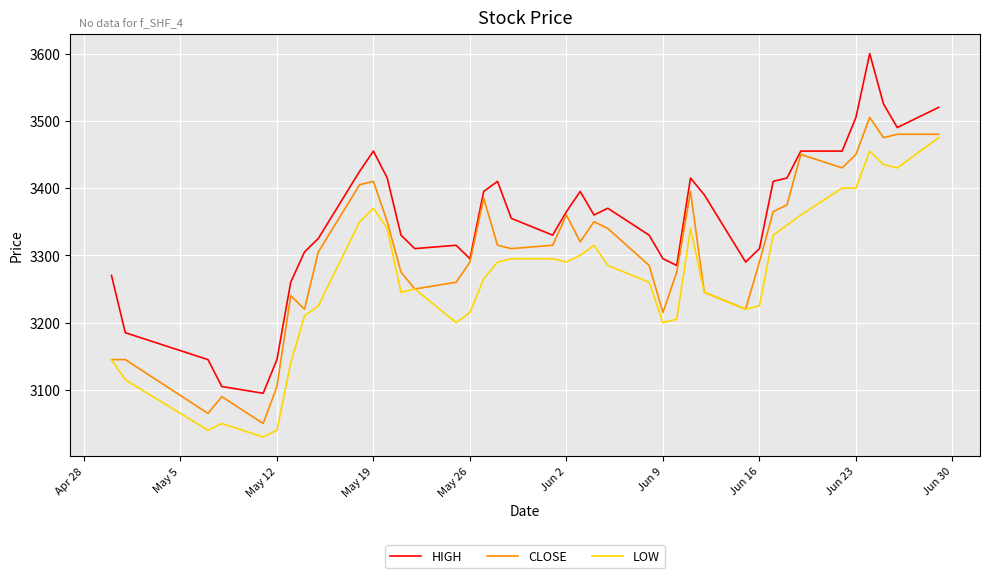

What is the maximum value shown in the chart?

3600